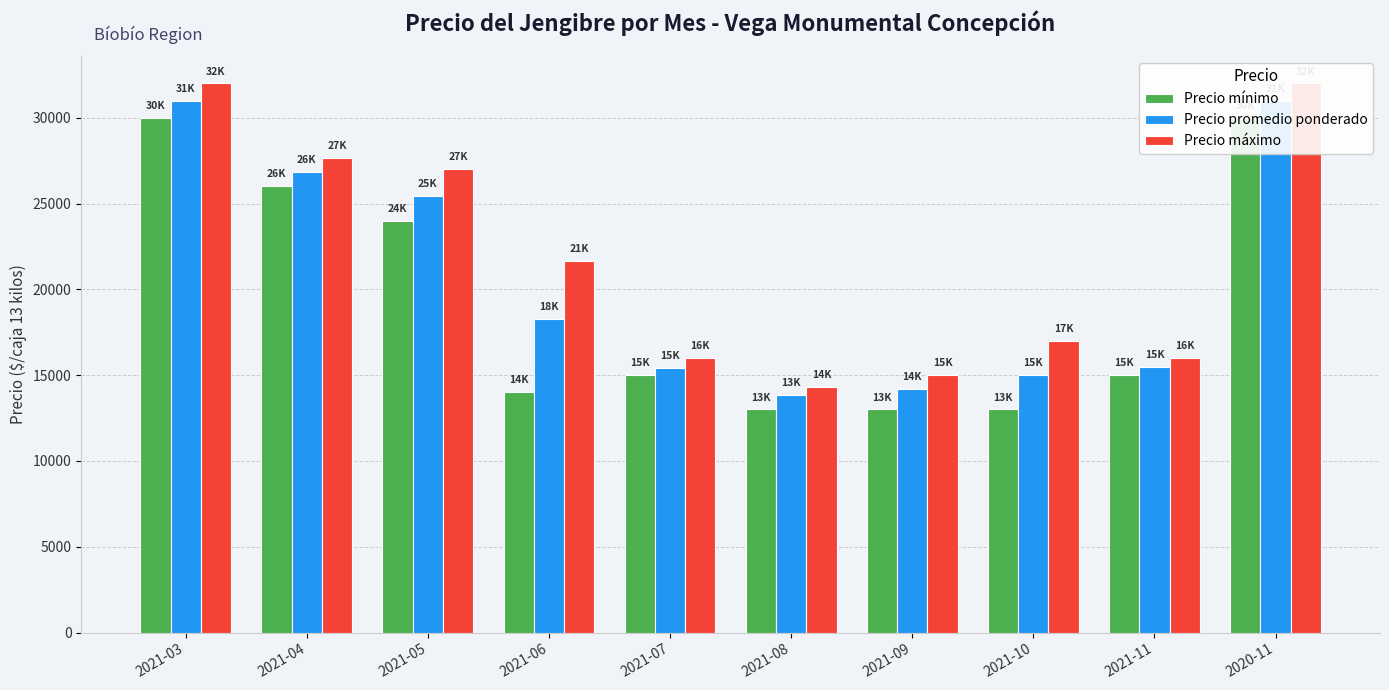

The Precio mínimo series shows 14000 at 2021-06. True or false?

True